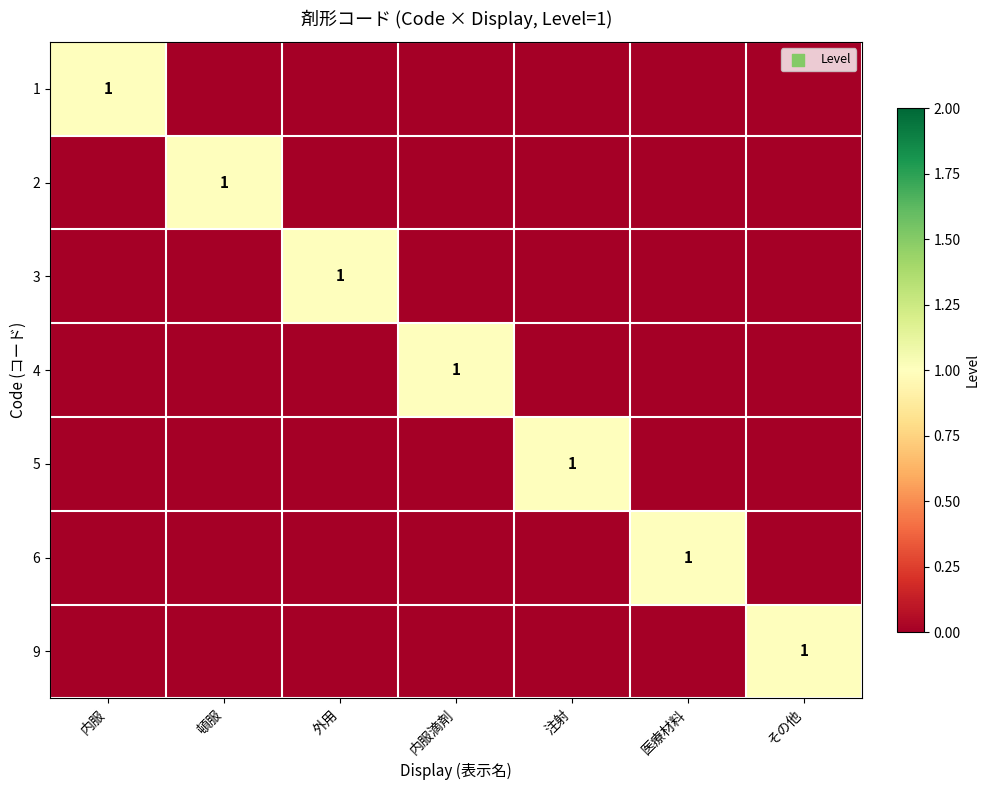

True or false: 4 has a value of 1 at 内服滴剤.

True